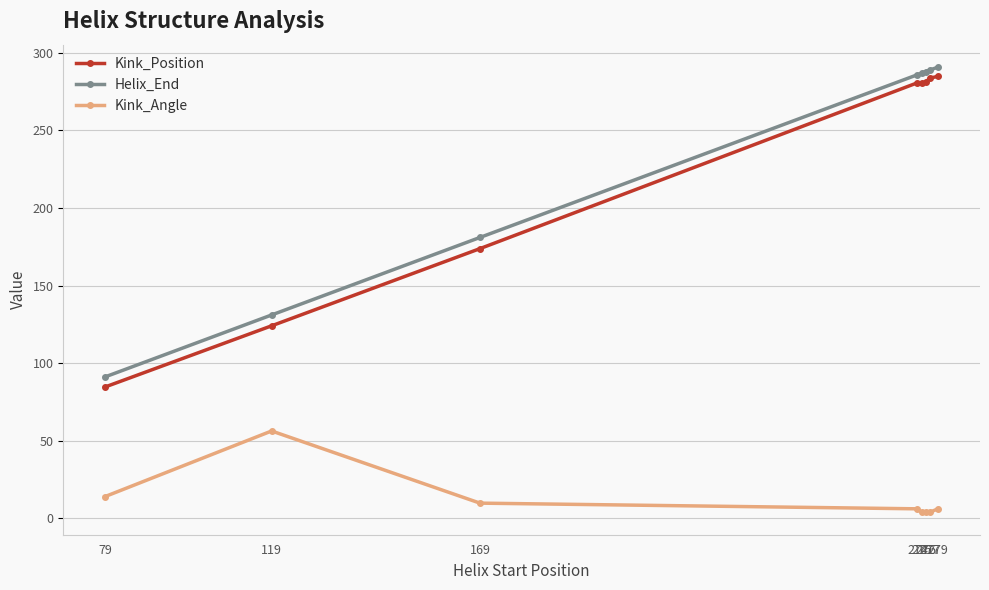

What is the spread (max minus min) of values at 276?

284.4